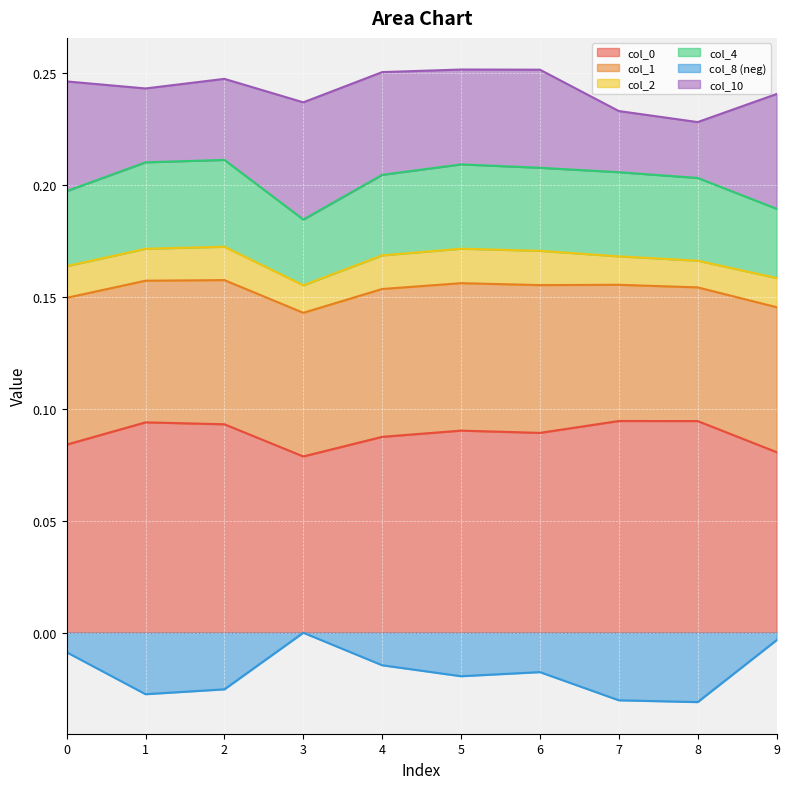

True or false: col_4 and col_0 intersect in this chart.

False